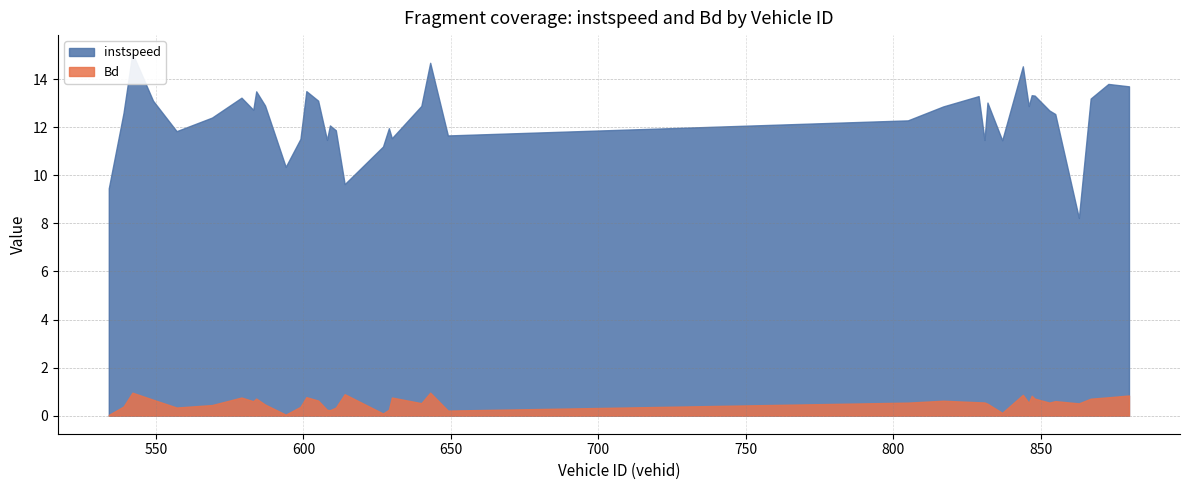

What is the average value of the instspeed series?

12.4